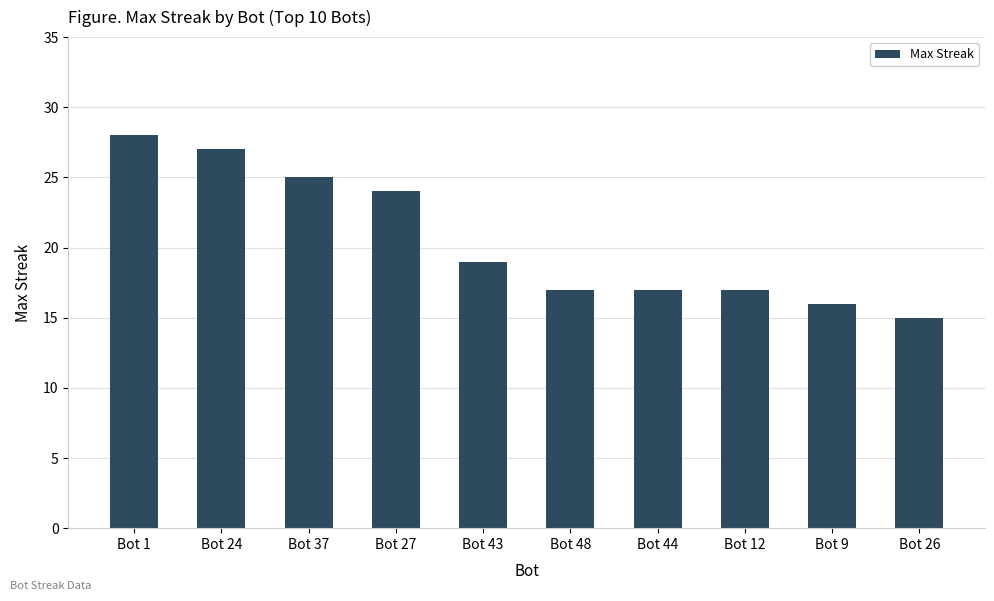

Read the value at Bot 27, to the nearest 5.

25